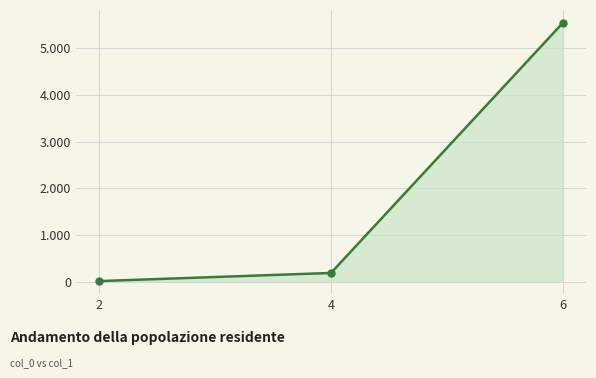

What is the difference between the maximum and minimum values?

5522